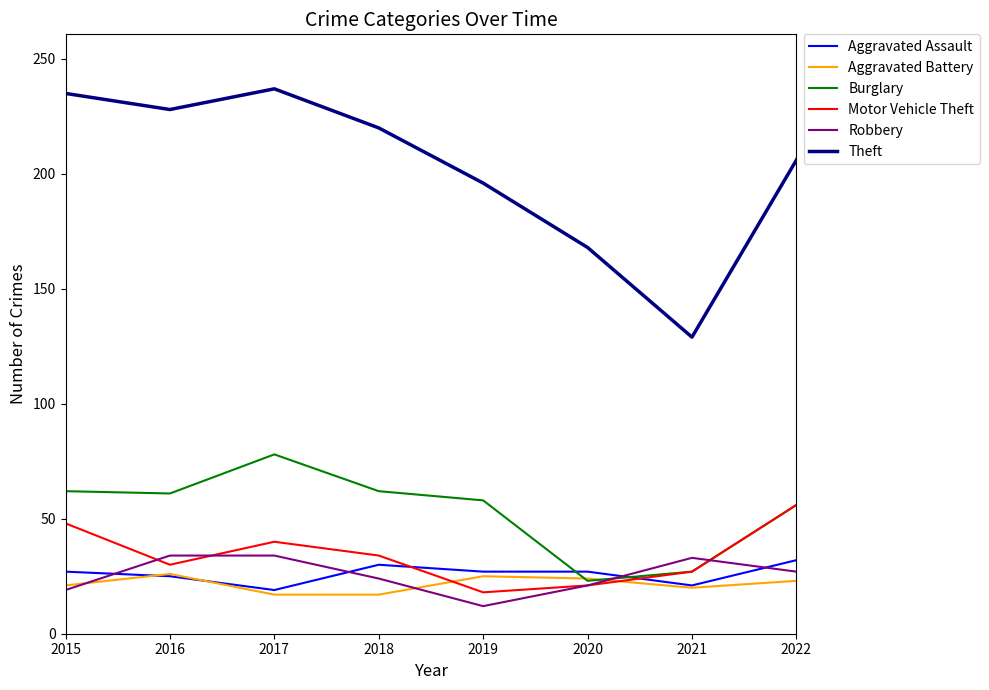

The Burglary series shows 62 at 2018. True or false?

True